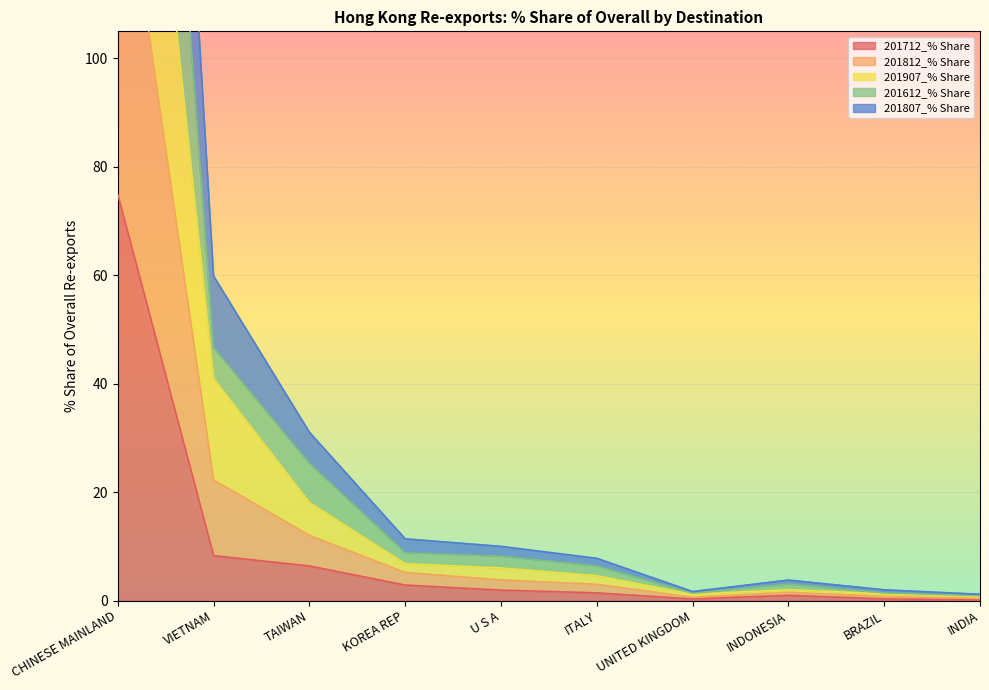

What position from the right is ITALY?

5